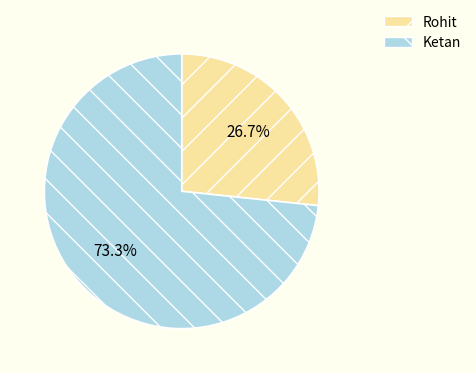

To the nearest percent, what is the combined percentage of Rohit and Ketan?

100%